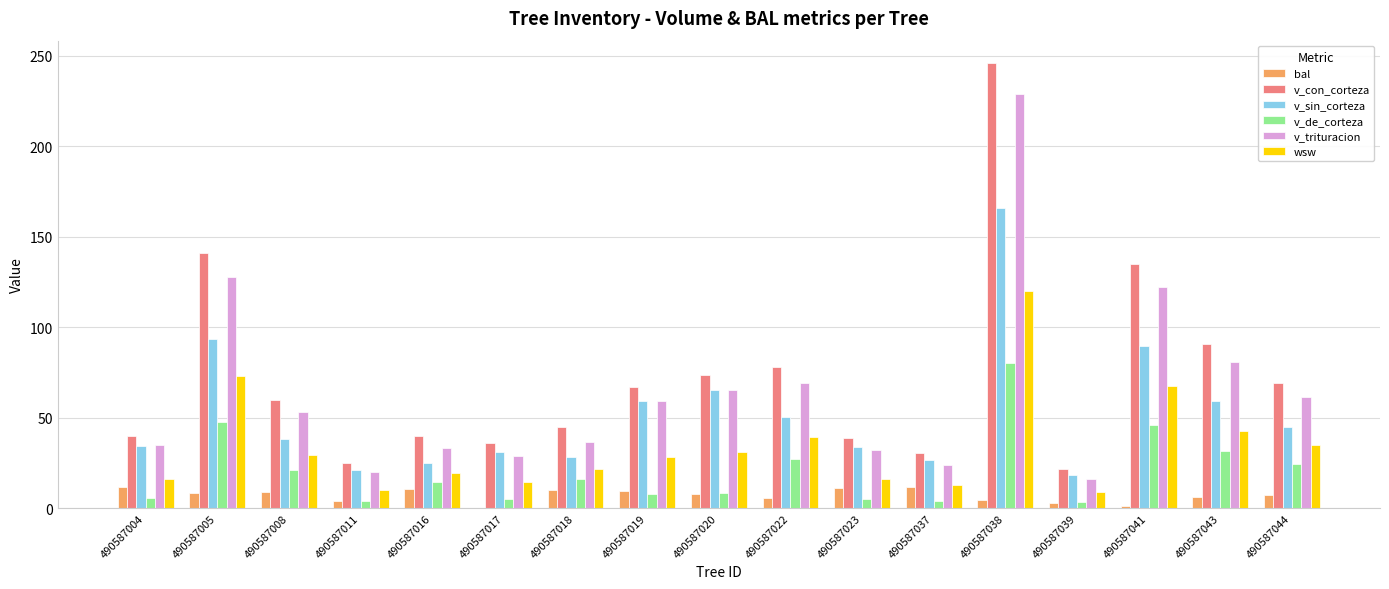

What is the difference between the wsw values at 490587022 and 490587023?

23.5